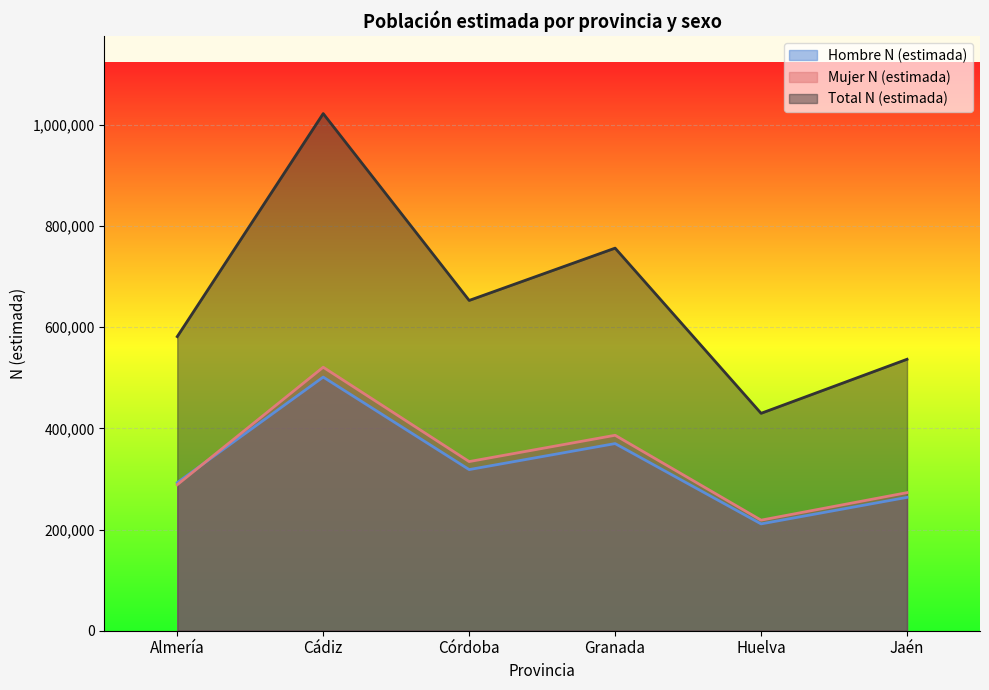

What is the total value across all series at Granada?

1512732